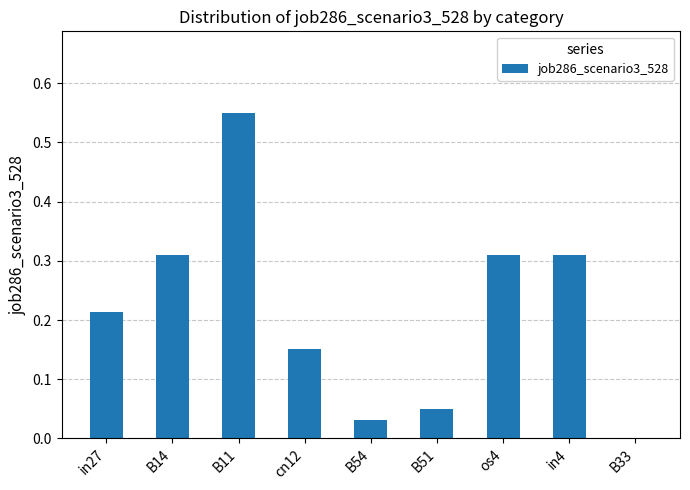

Is it true that the value at in4 is 0.6?

False